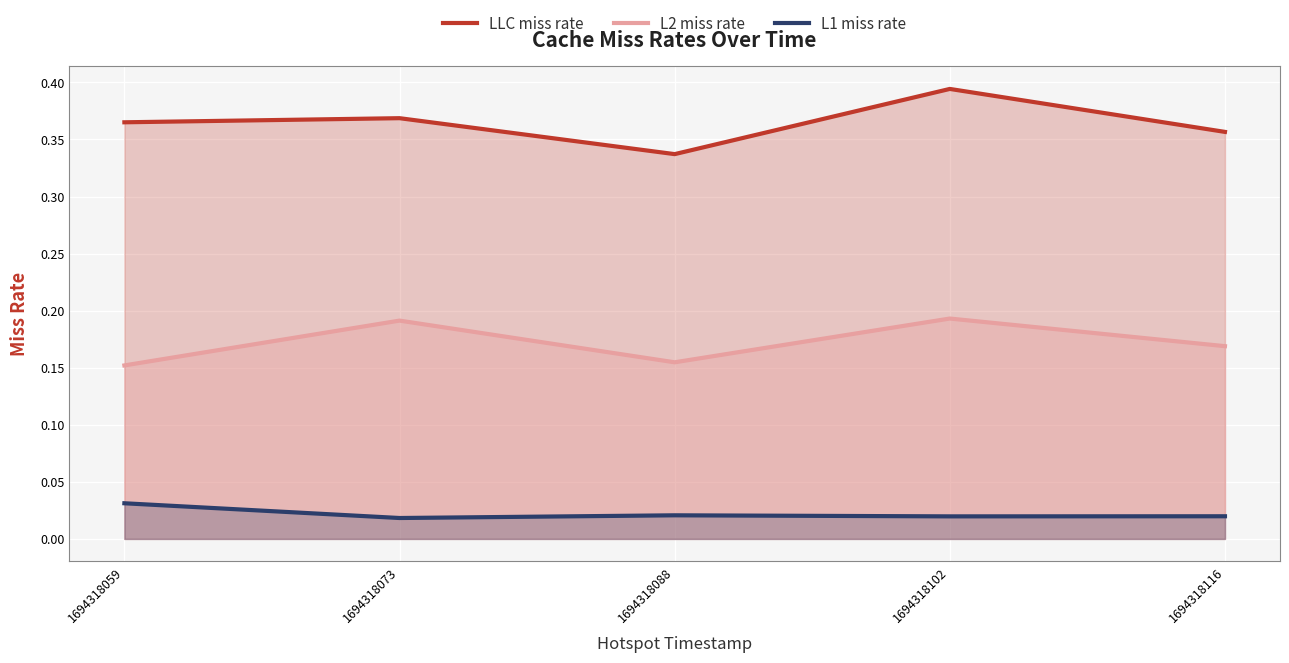

Reading right to left, transcribe all the data shown in this chart.

LLC miss rate: 0.4	0.4	0.3	0.4	0.4
L2 miss rate: 0.2	0.2	0.2	0.2	0.2
L1 miss rate: 0.0	0.0	0.0	0.0	0.0